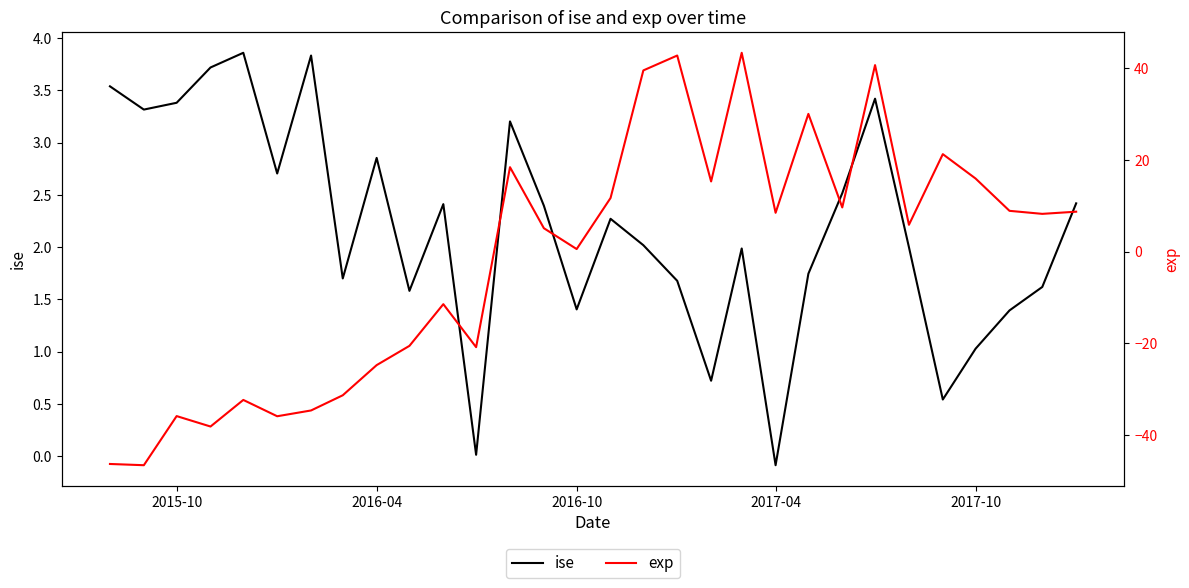

Which category has the lowest value in the ise series?

2017-04